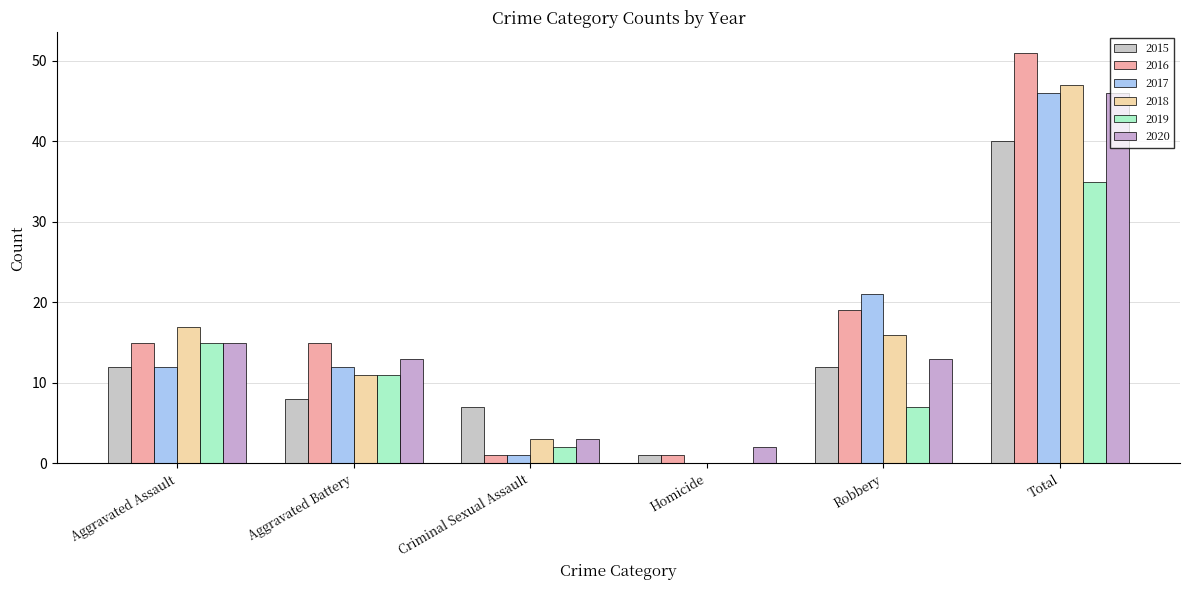

How many positive values does the 2019 series have?

5